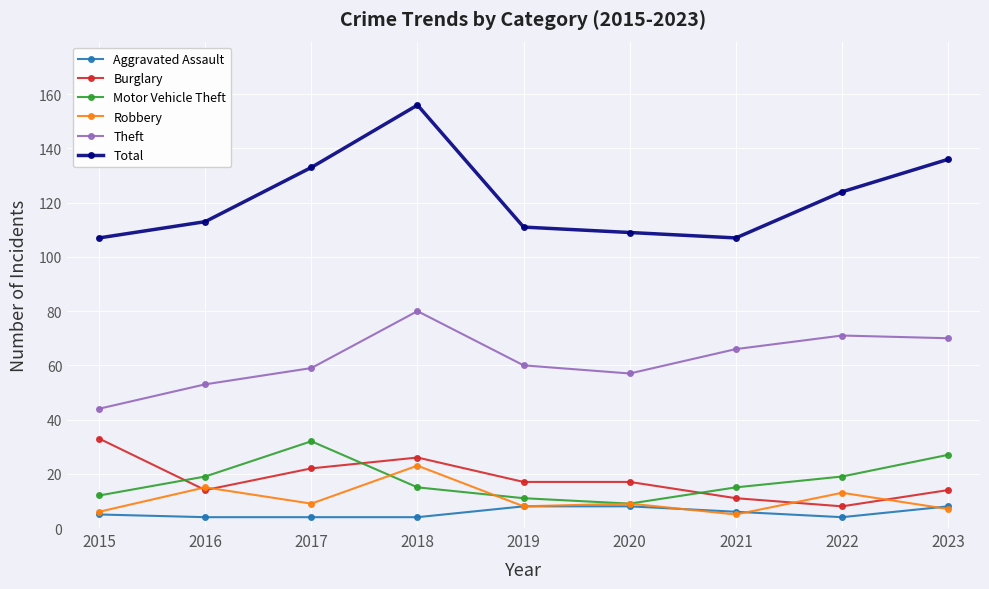

True or false: Motor Vehicle Theft has more than 0 interior local peaks.

True